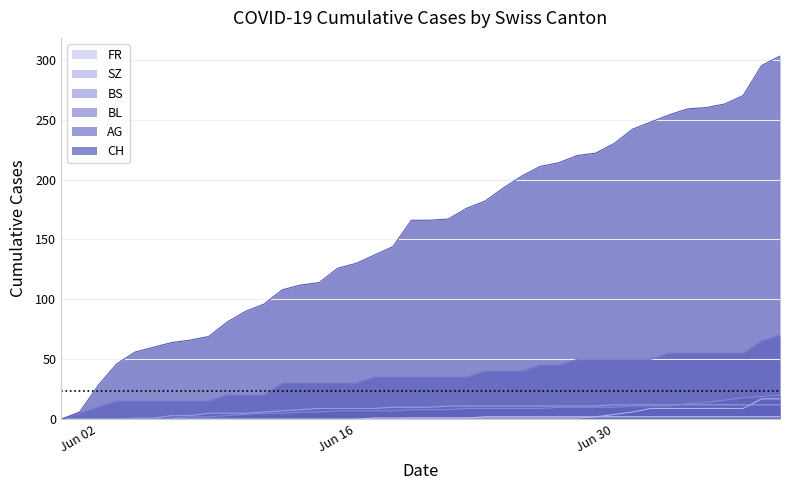

Which series has the largest total across all categories?

CH